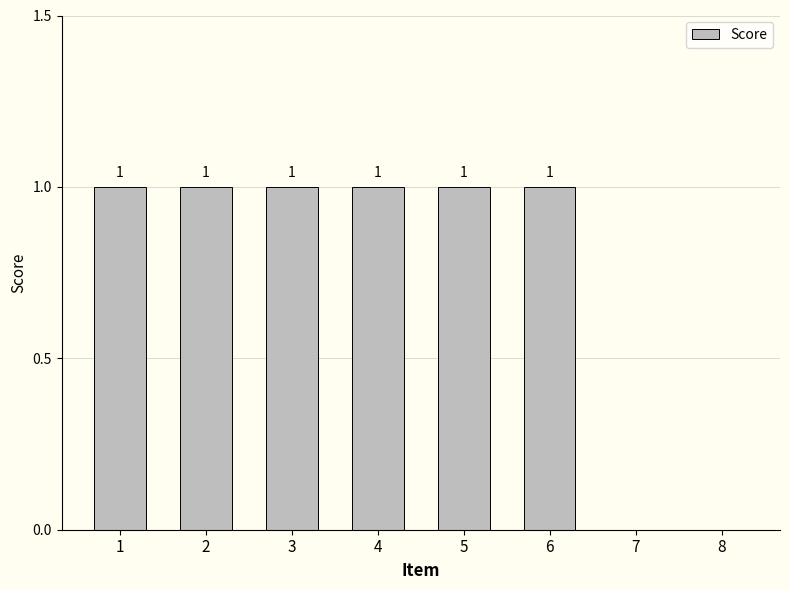

The value at 3 is 2. True or false?

False